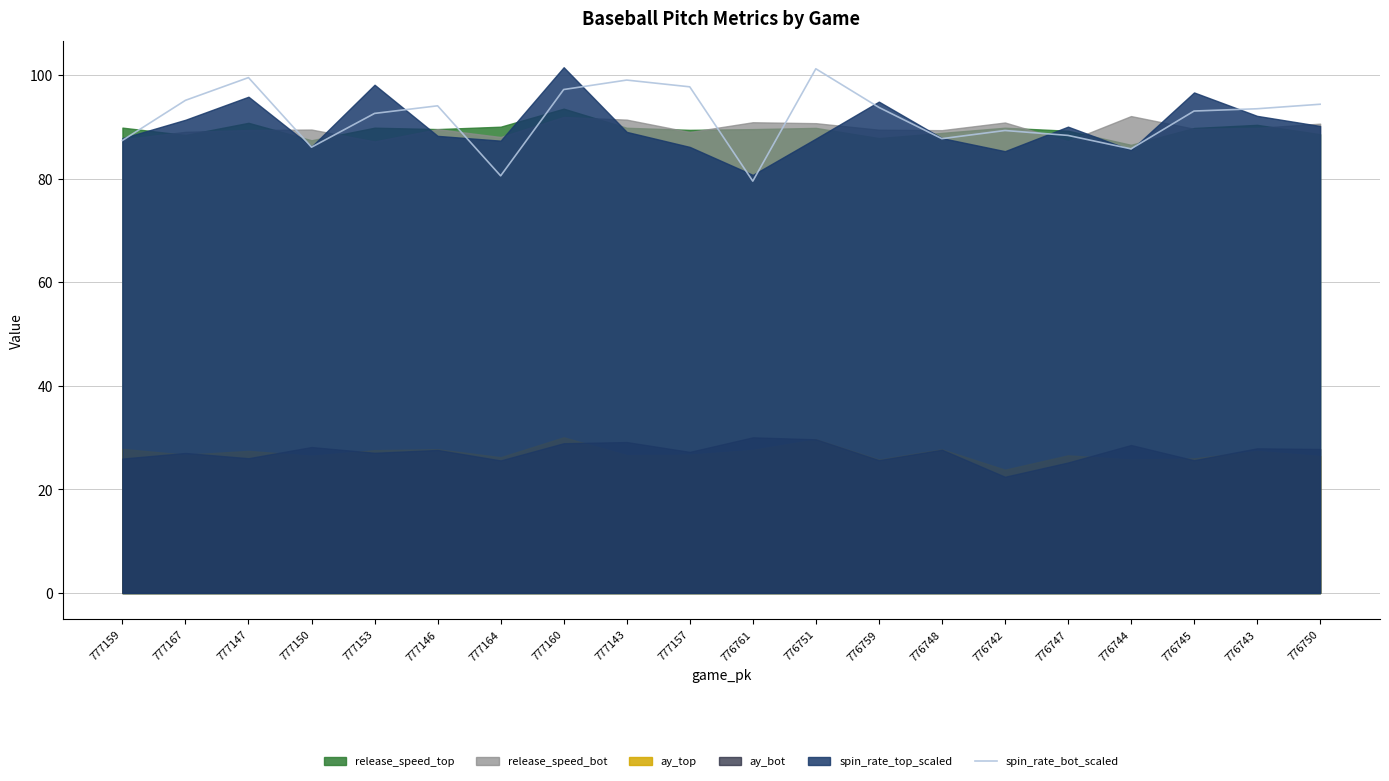

At which category does the data reach its first local valley?

777150